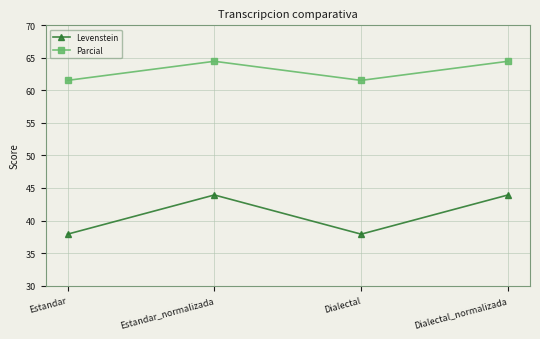

The value of Parcial at Dialectal_normalizada is 43.9. True or false?

False